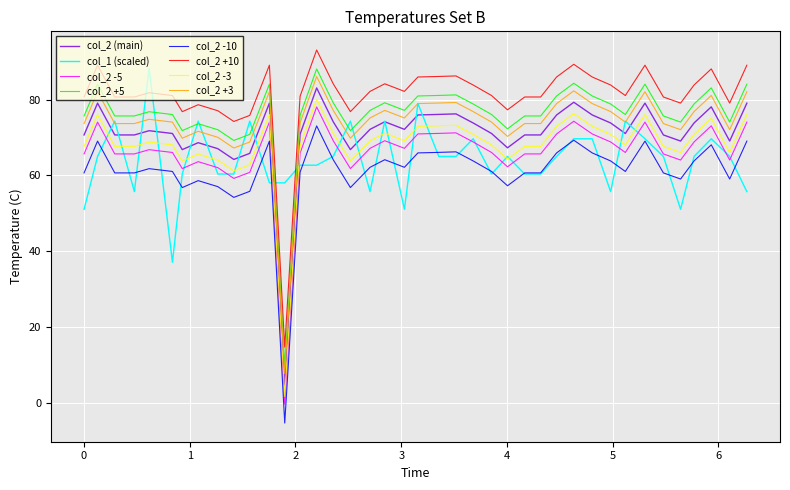

True or false: col_2 -3 and col_2 (main) intersect in this chart.

False